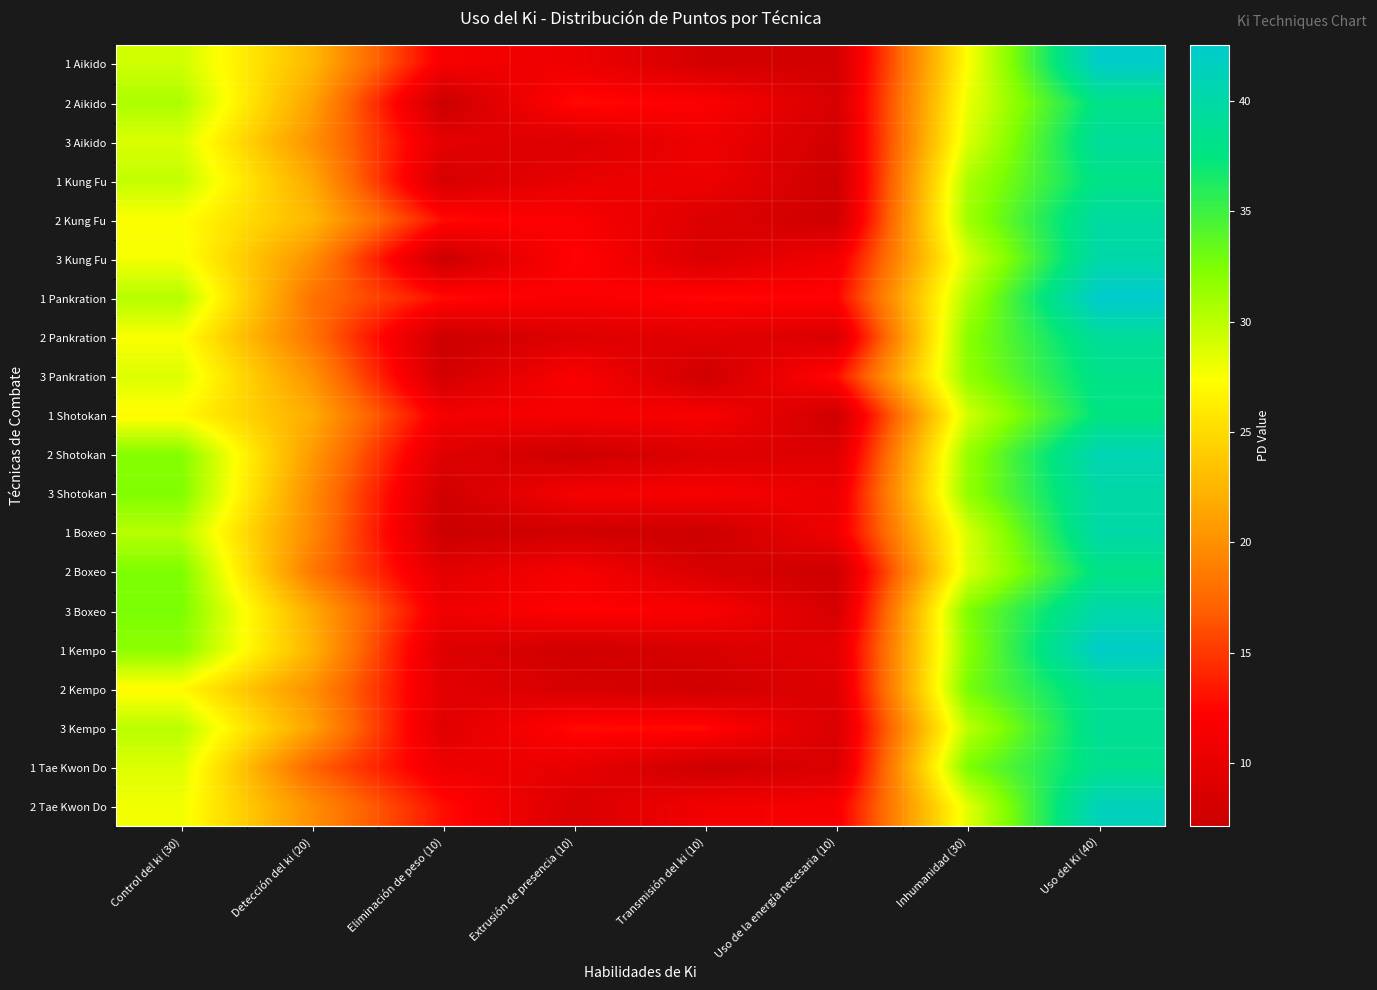

At which category is the sum across all series the highest?

Uso del Ki (40)